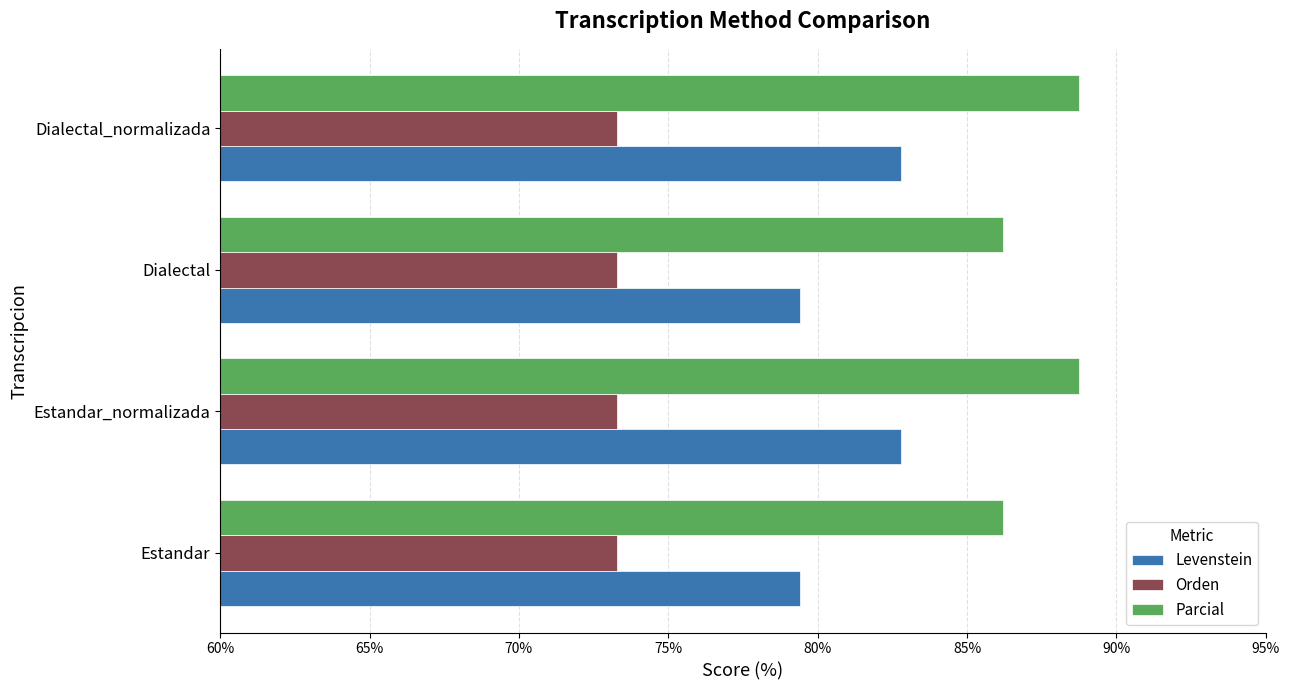

What is the approximate value of Levenstein at Dialectal_normalizada?

82.8